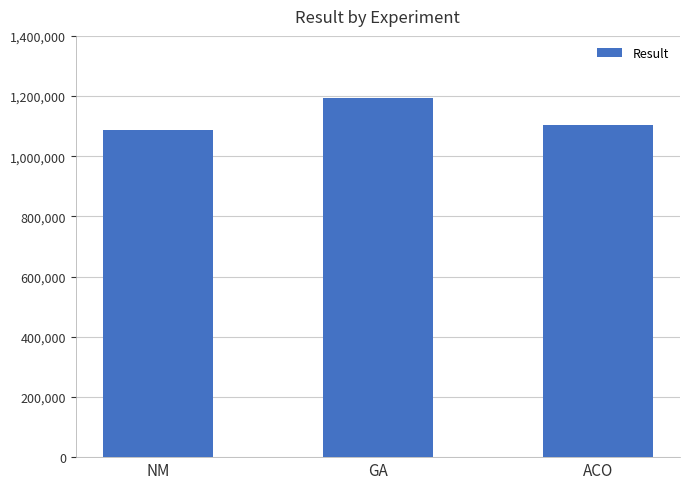

What is the sum of all values?

3383264.5